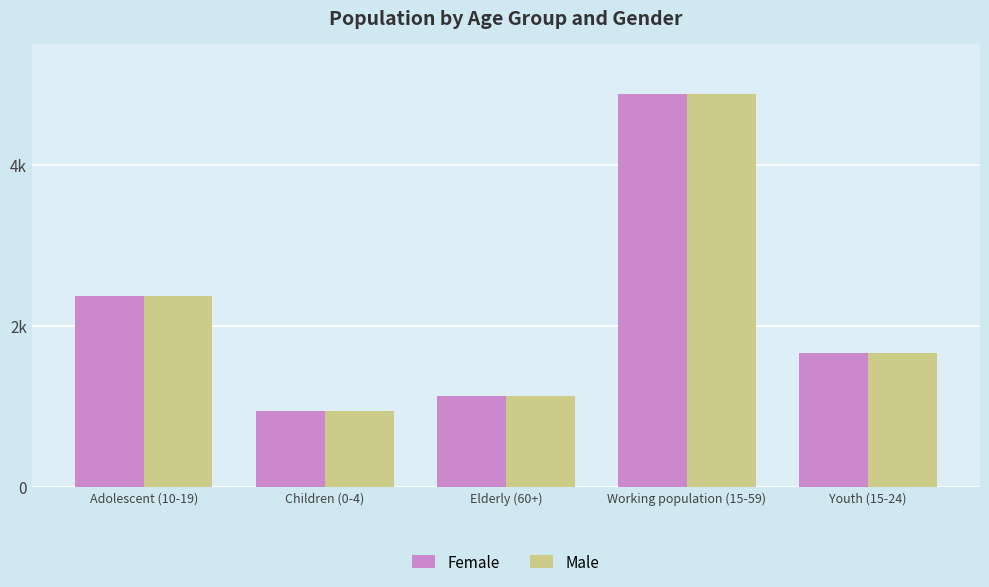

What is the total value across all series at Adolescent (10-19)?

4738